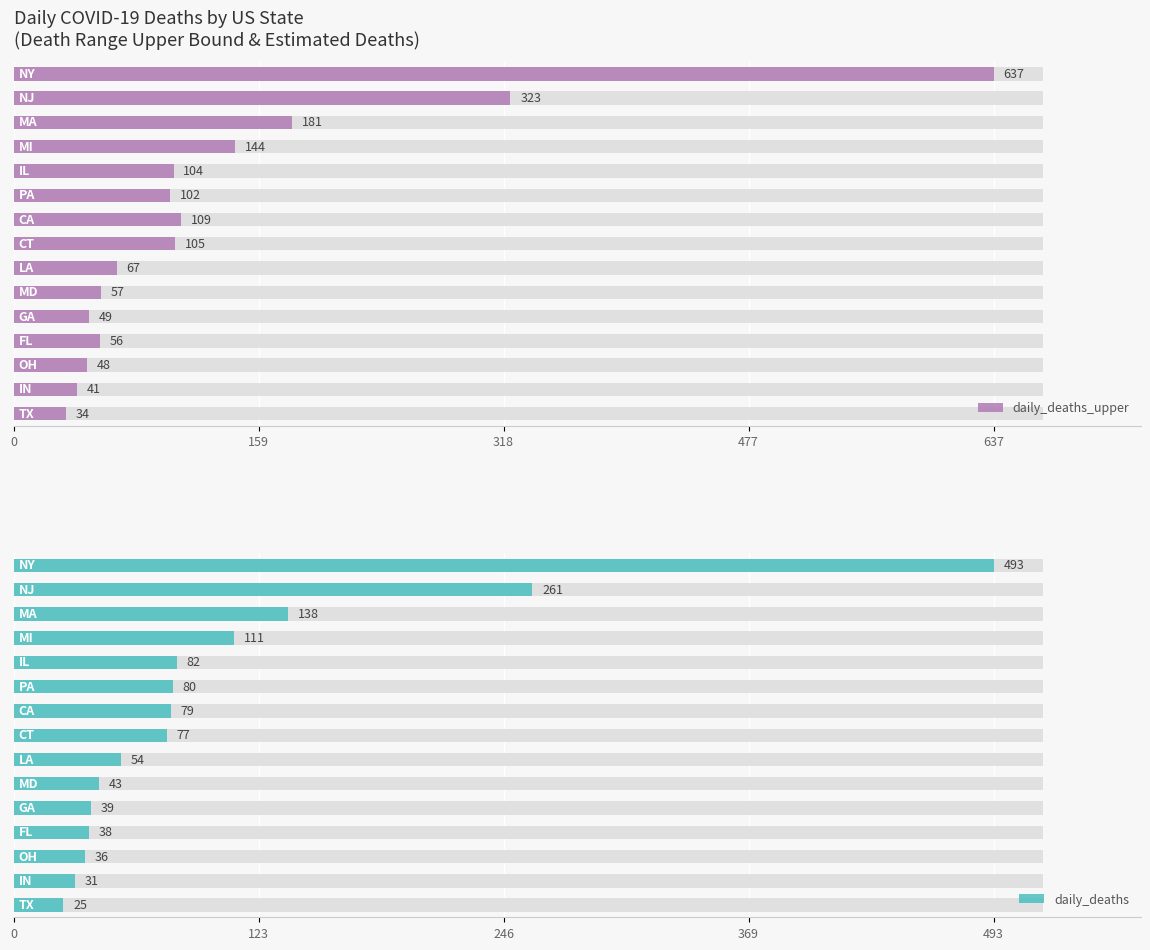

What is the difference between the maximum and minimum values in the daily_deaths series?

468